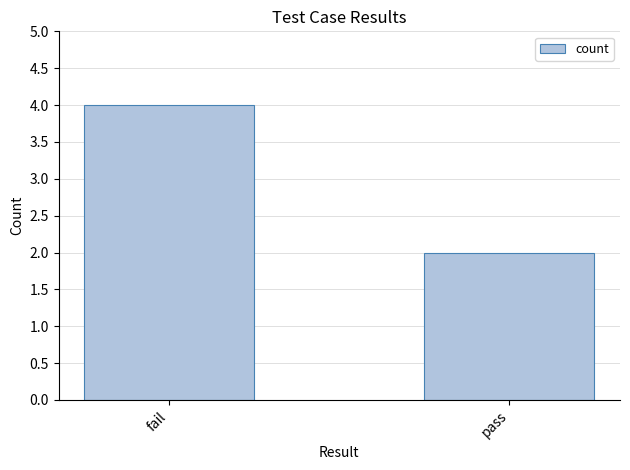

Reading left to right, list all the values displayed in this chart.

fail=4	pass=2